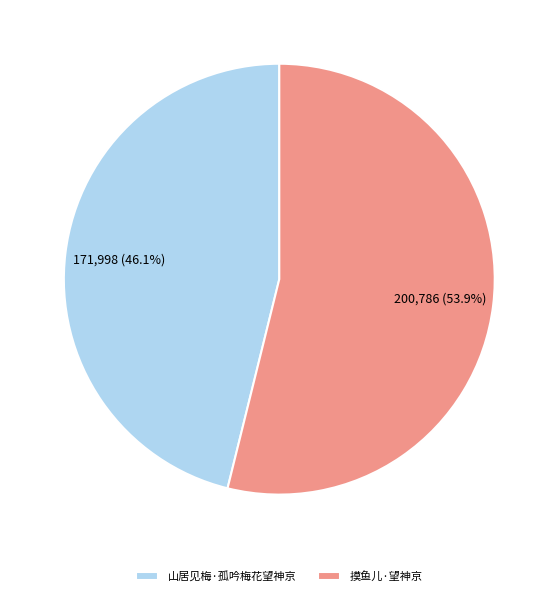

Is there any slice that represents more than half of the pie?

Yes